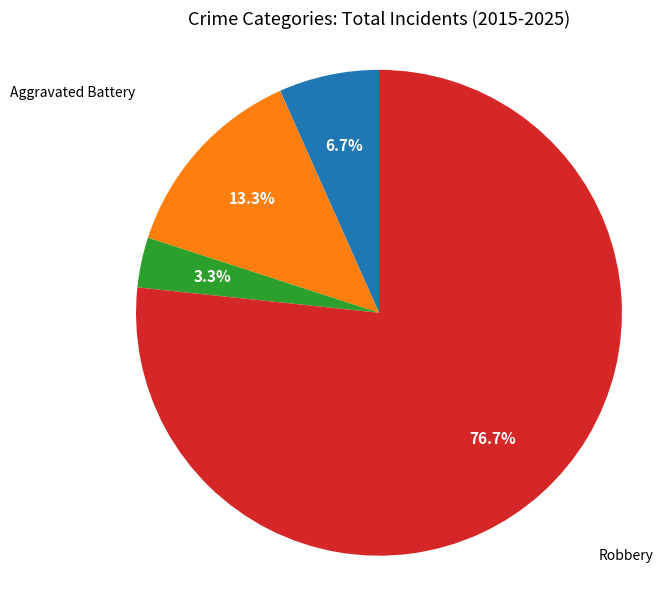

Which category has the smallest portion of the pie?

Criminal Sexual Assault